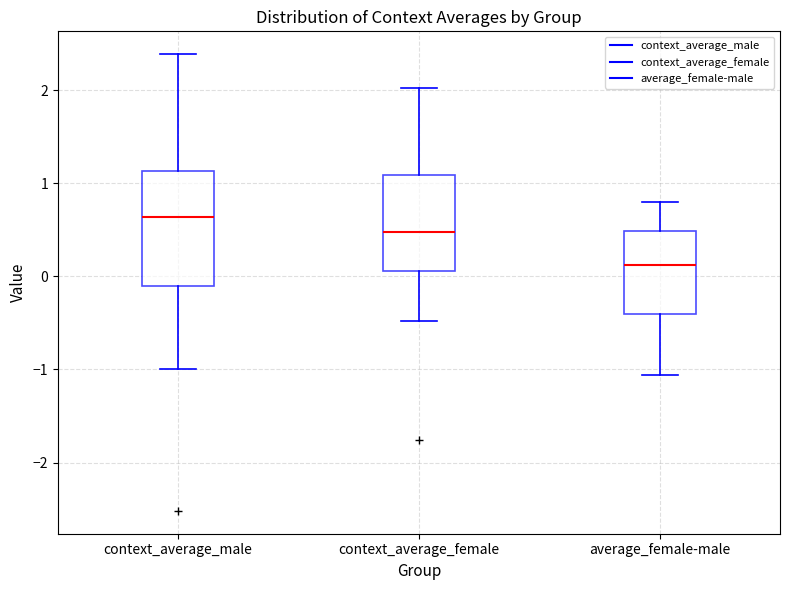

Reading left to right, transcribe this box plot: for each box, give where its median line is, the range the box spans, and where its two whiskers end, as read against the y-axis. The values are not printed on the chart, so give them approximately, as read against the axis.

context_average_male: median 0.6, box -0.1 to 1.1, whiskers -1.0 to 2.4
context_average_female: median 0.5, box 0.1 to 1.1, whiskers -0.5 to 2.0
average_female-male: median 0.1, box -0.4 to 0.5, whiskers -1.1 to 0.8